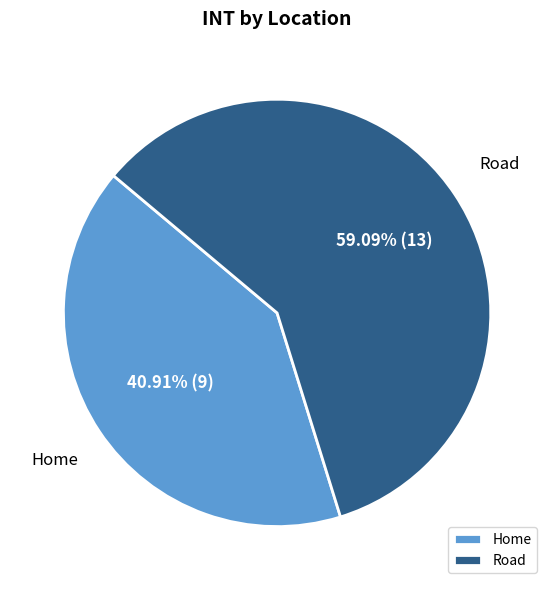

How much of the chart is everything except Home?

59.1%